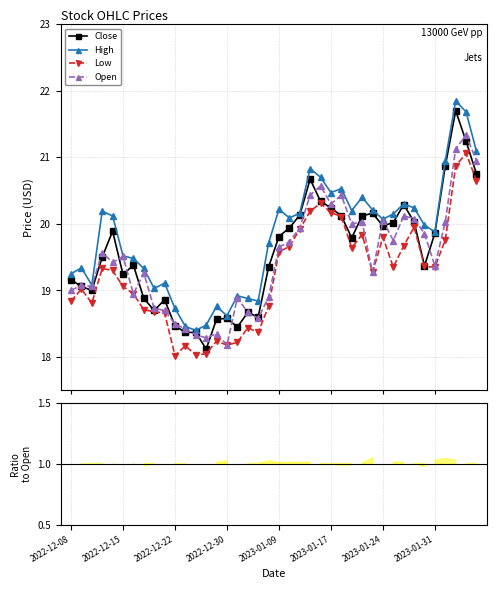

What are all the series names shown in the legend?

Close, High, Low, Open